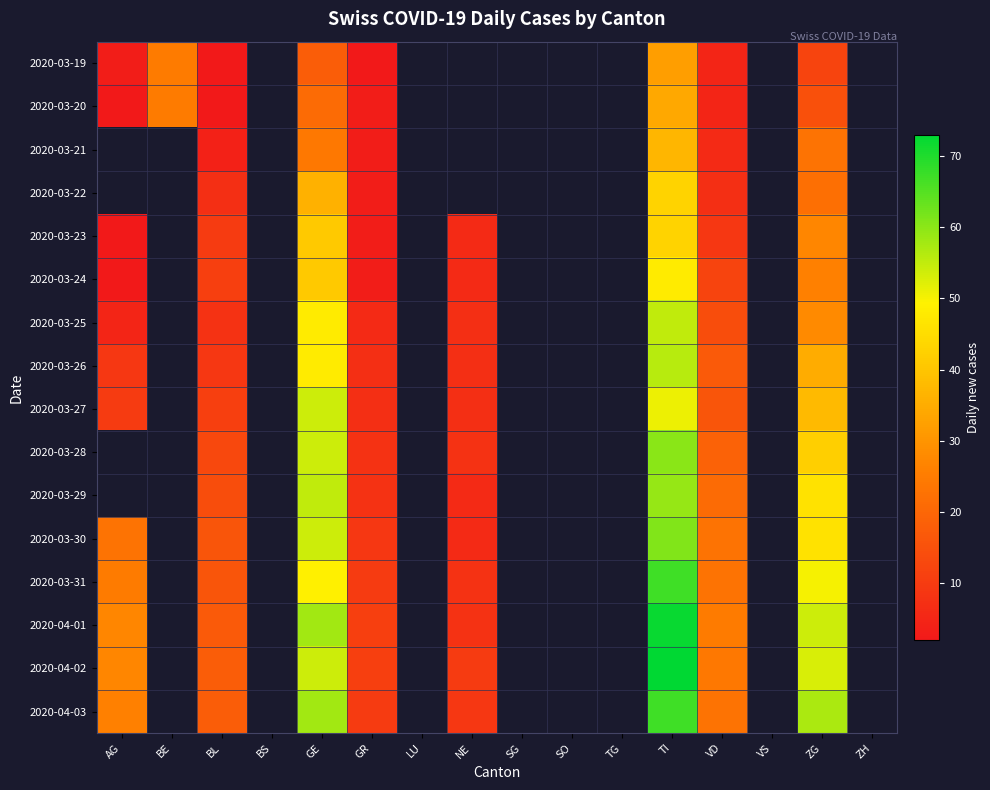

At which category does the chart reach its peak across all series?

TI